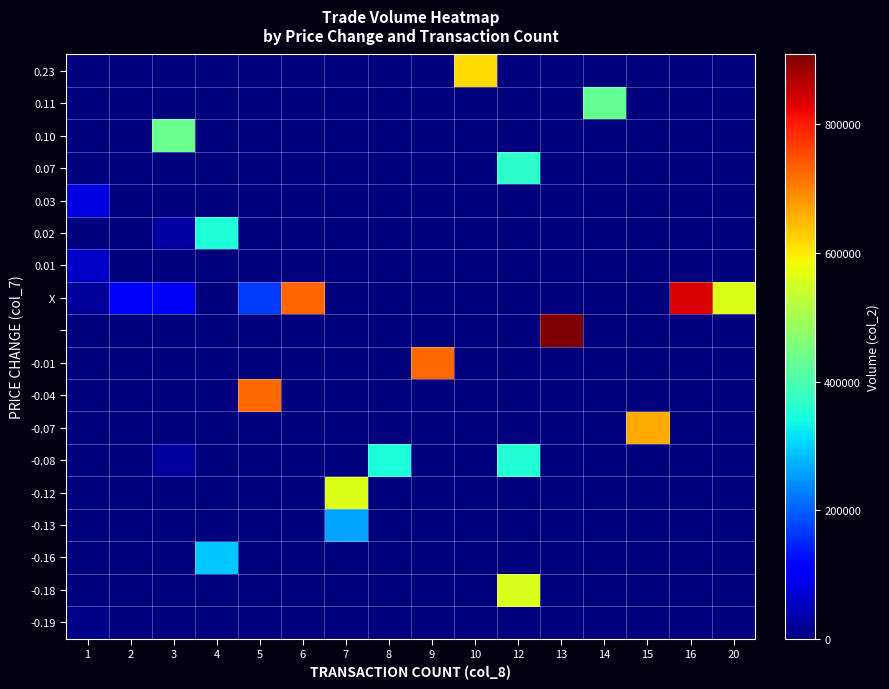

At which category is the sum across all series the highest?

12